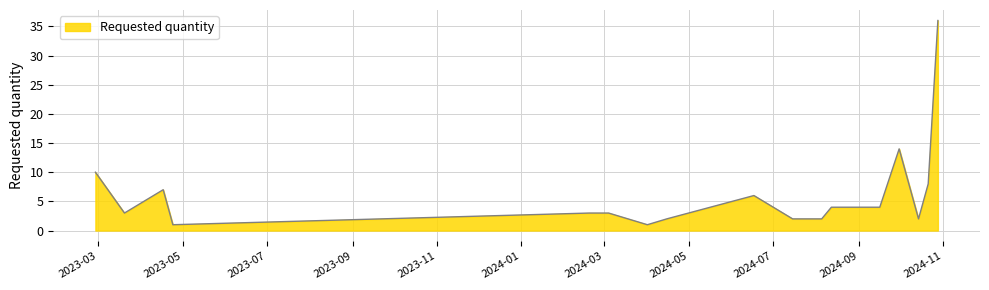

What is the difference between the maximum and minimum values?

35